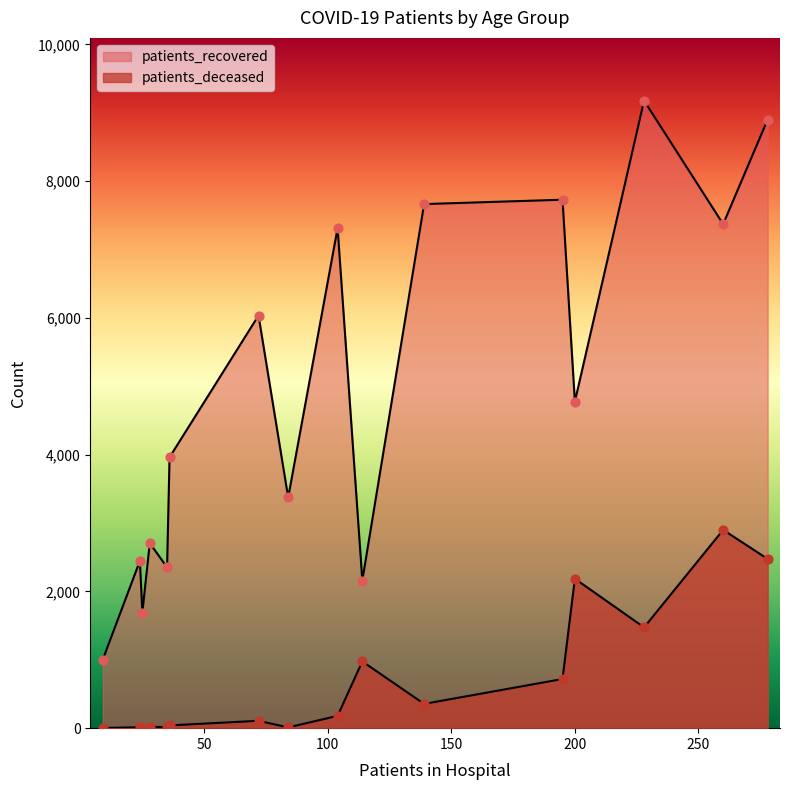

Which series has the largest Y range (max minus min)?

patients_recovered